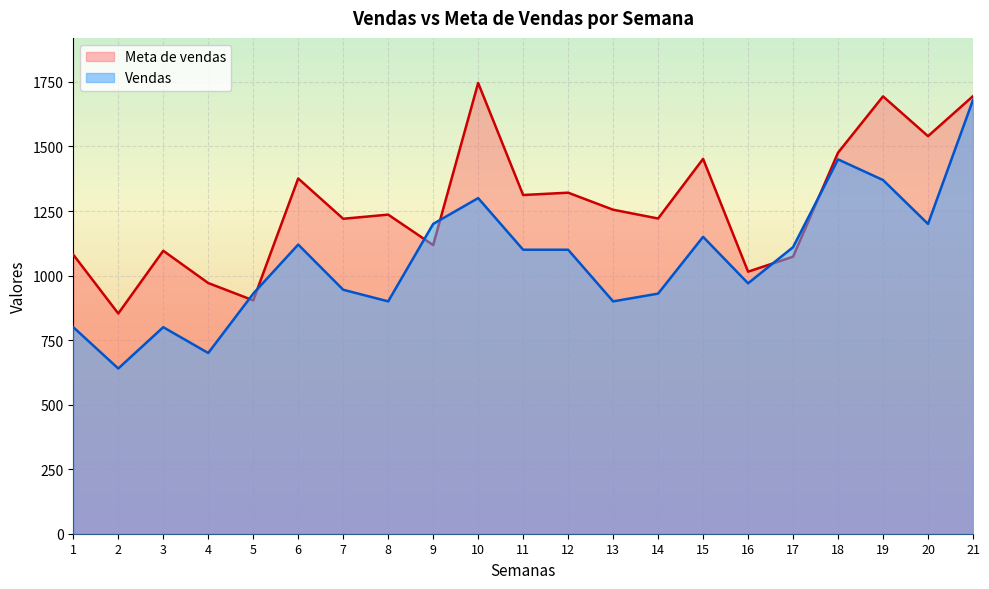

After their last crossing, which series has the higher values: Vendas or Meta de vendas?

Meta de vendas